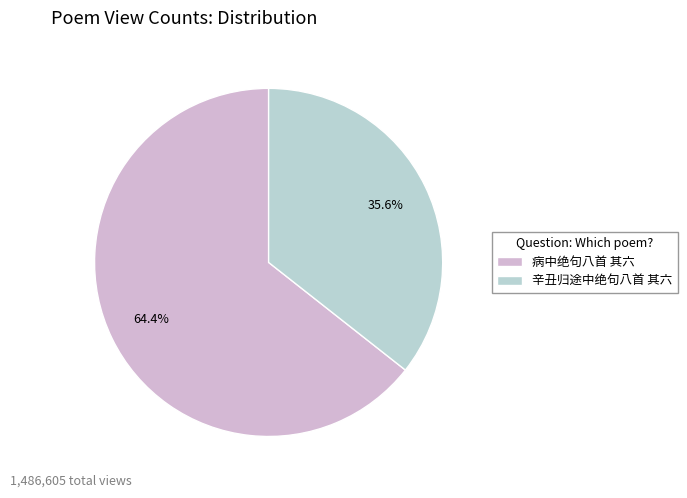

Is it true that 病中绝句八首 其六 is 64% of the pie?

True